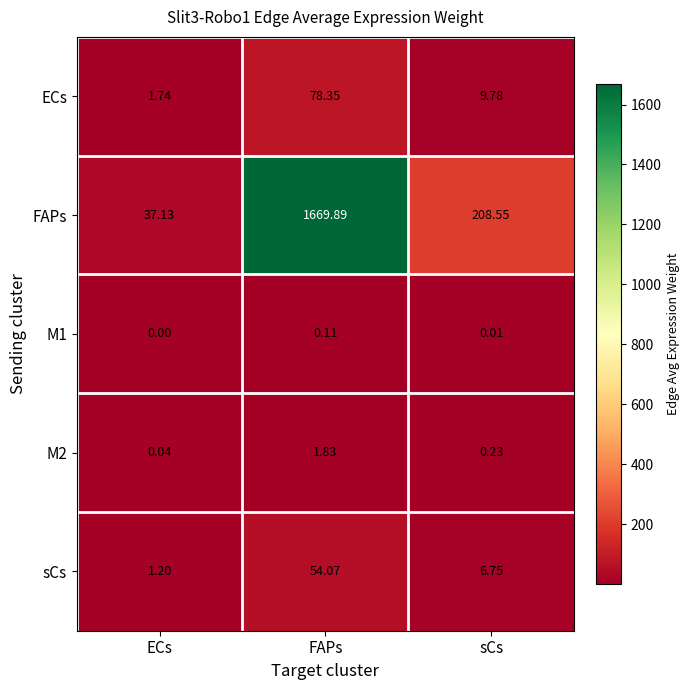

What is the maximum value shown in the chart?

1669.9